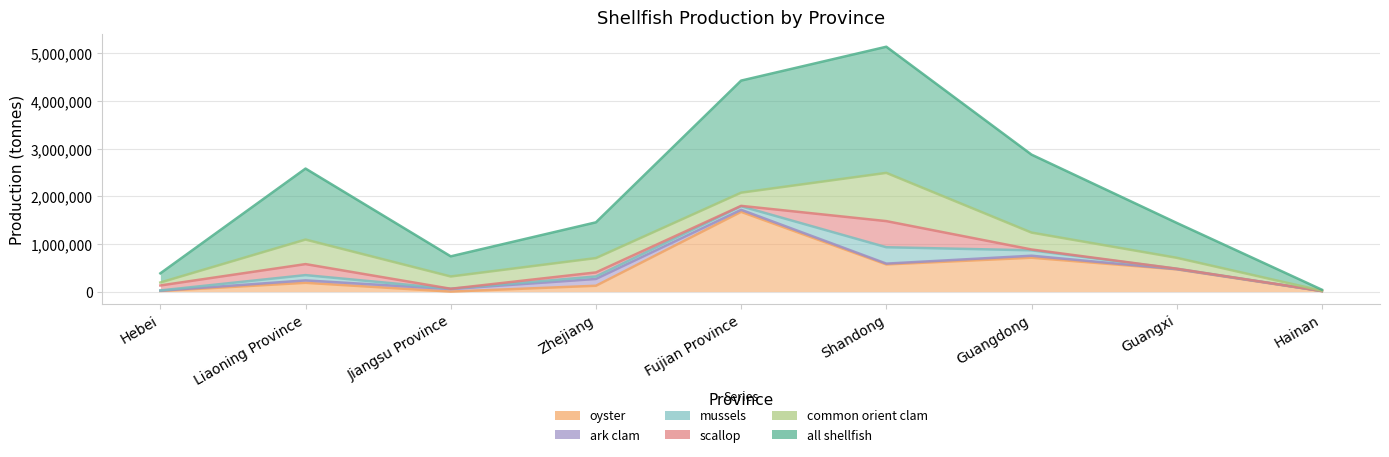

Which label corresponds to the largest value in the chart?

Shandong